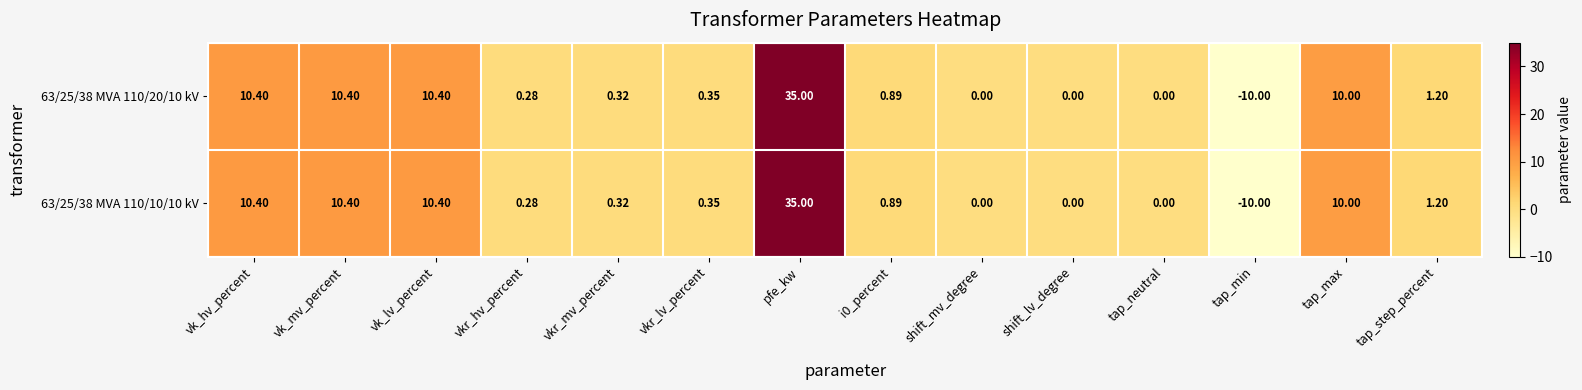

At which label does 63/25/38 MVA 110/10/10 kV reach its minimum?

tap_min